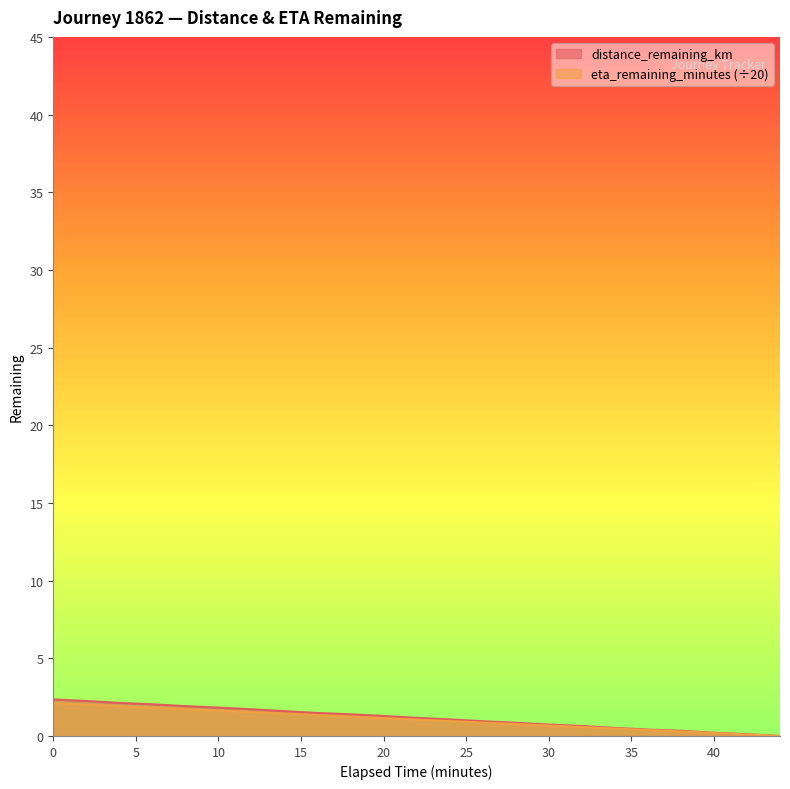

What is the spread (max minus min) of values at 30?

0.1